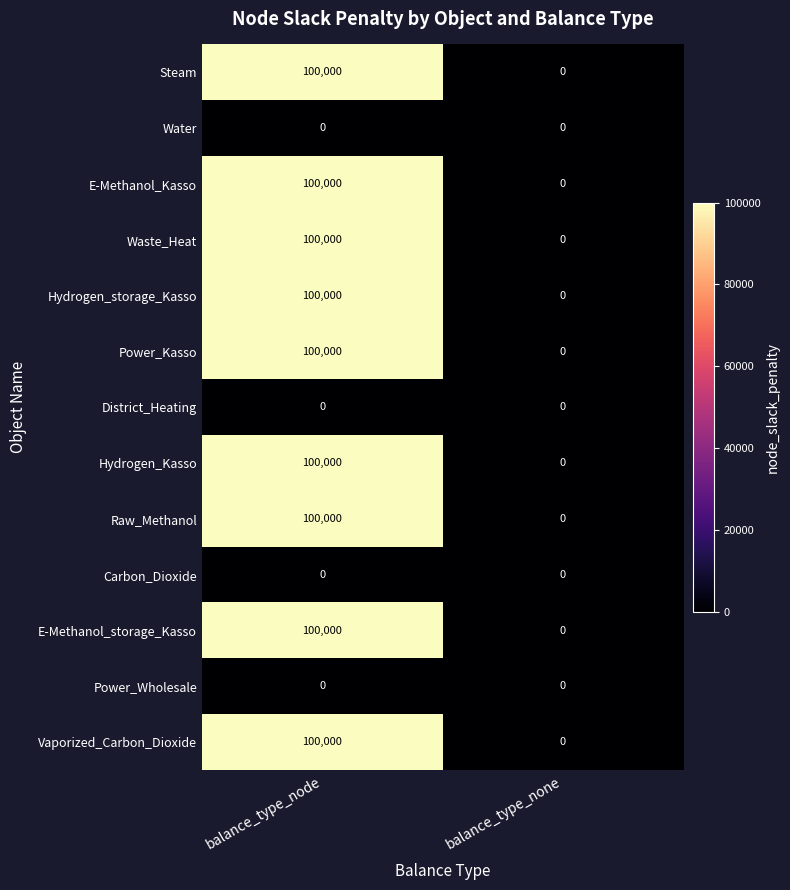

Rank the categories by Raw_Methanol value from highest to lowest.

balance_type_node, balance_type_none